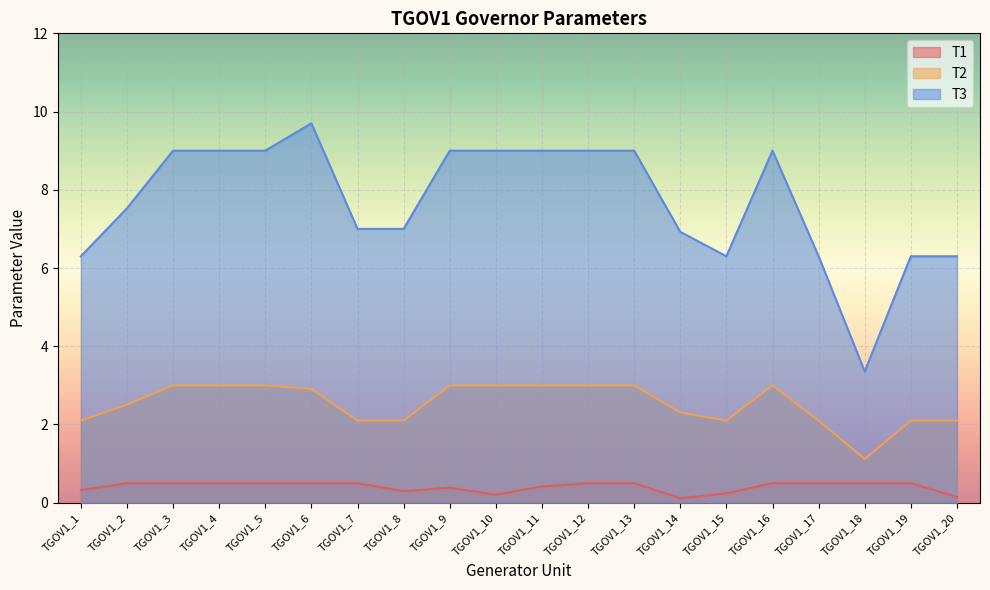

True or false: T3 and T2 intersect in this chart.

False